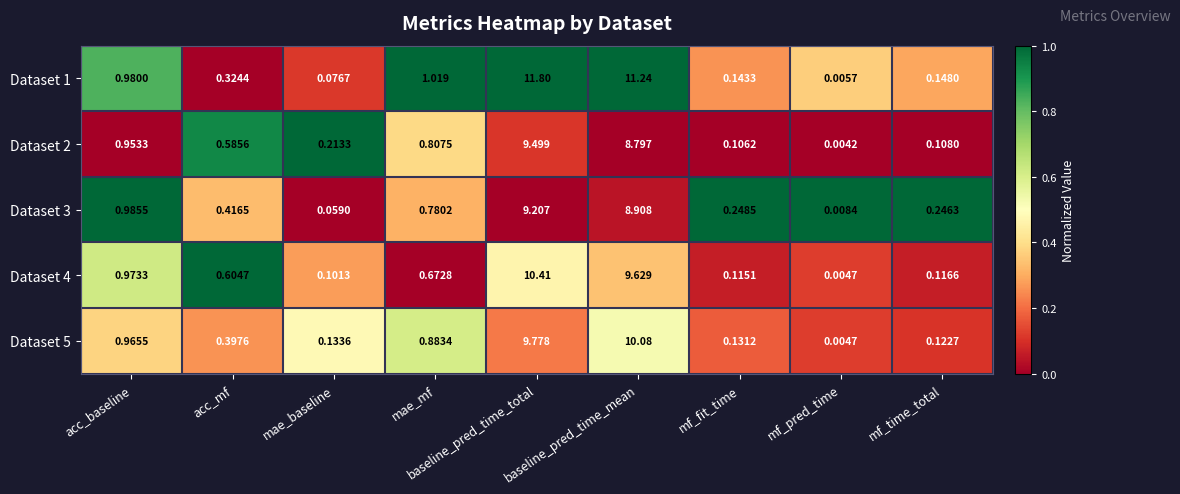

Where is Dataset 4 nearest to the value 5?

acc_baseline